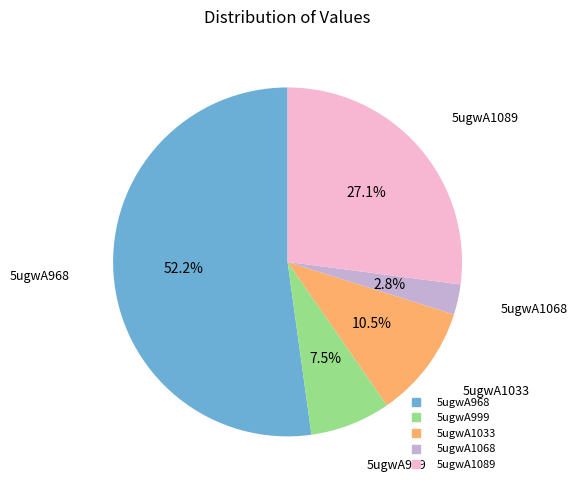

What percentage is the 5ugwA968 slice, to the nearest percent?

52%